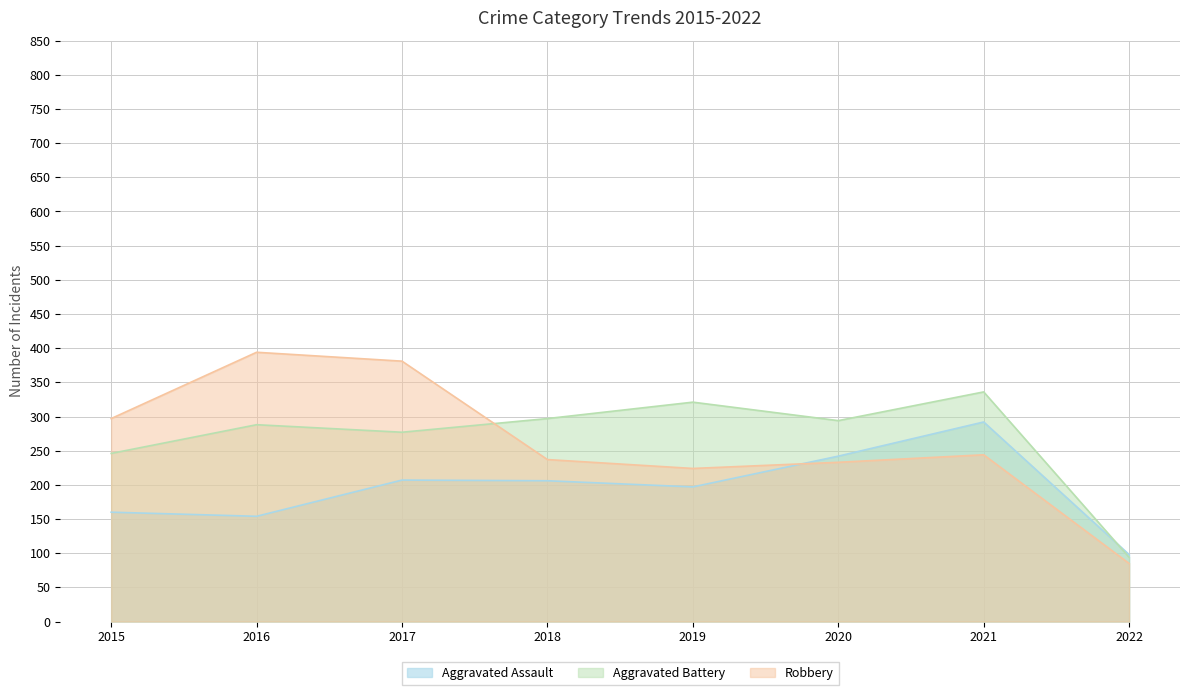

Which category has the highest value in the Aggravated Battery series?

2021